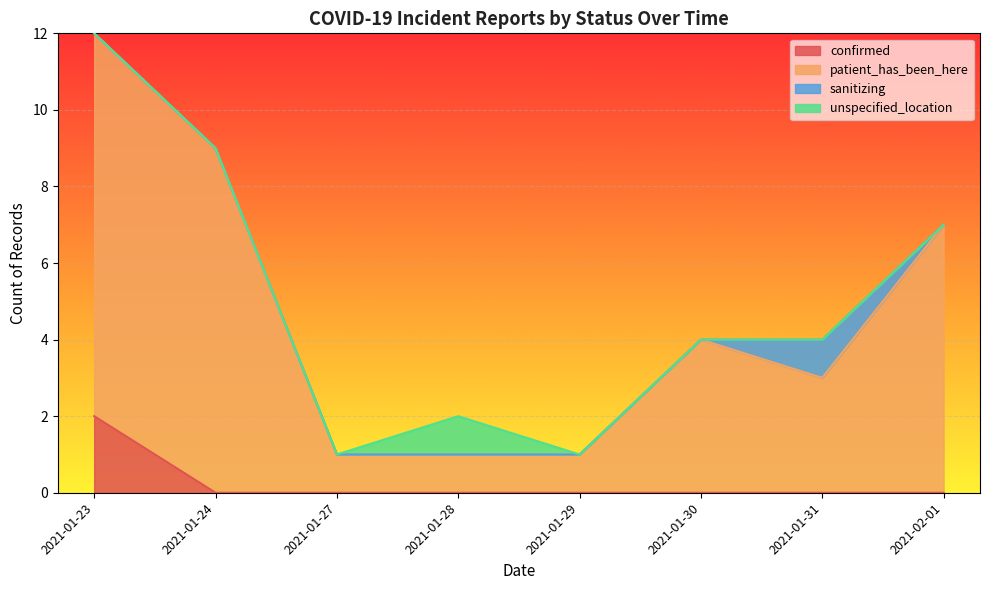

True or false: unspecified_location has more than 2 interior local peaks.

False